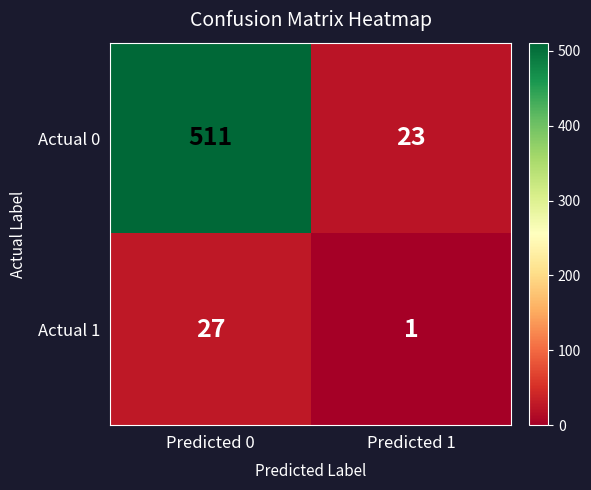

The value of Actual 1 at Predicted 1 is 1. True or false?

True